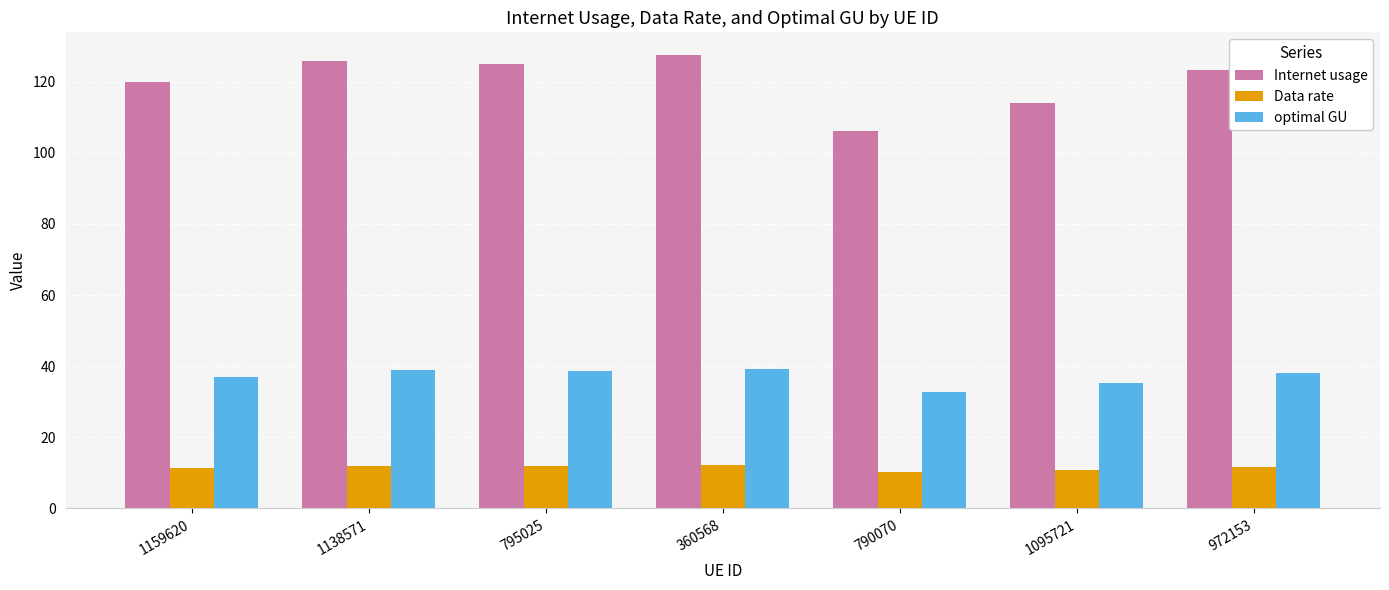

List the series in order of their peak value, lowest first.

Data rate, optimal GU, Internet usage